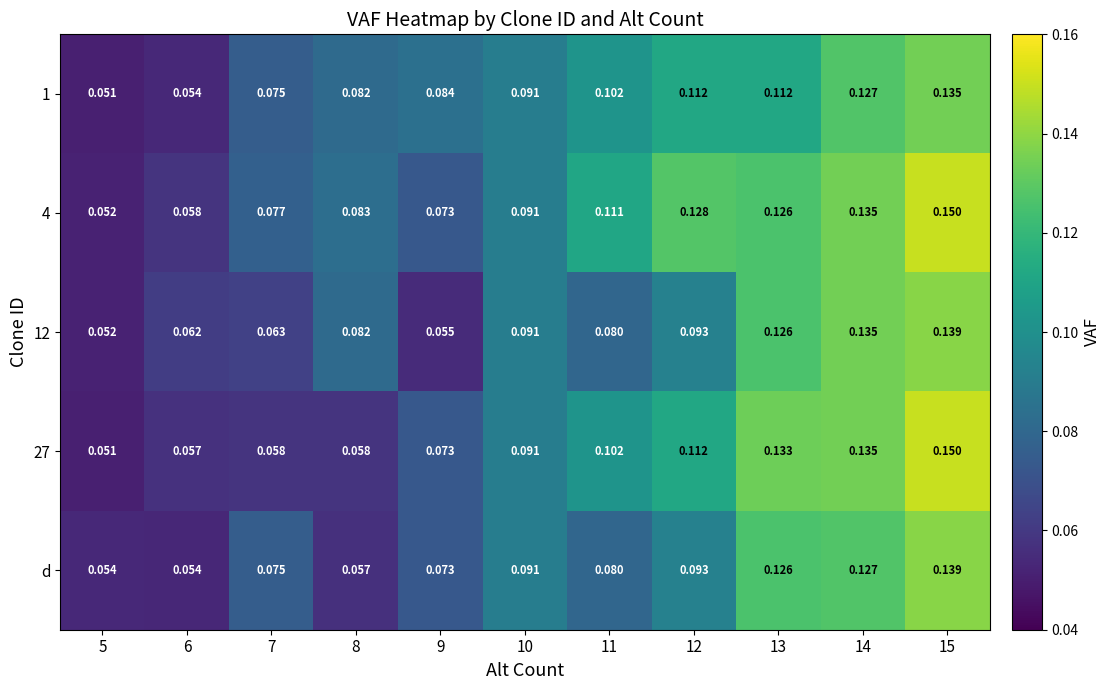

Which label corresponds to the largest value in the chart?

15